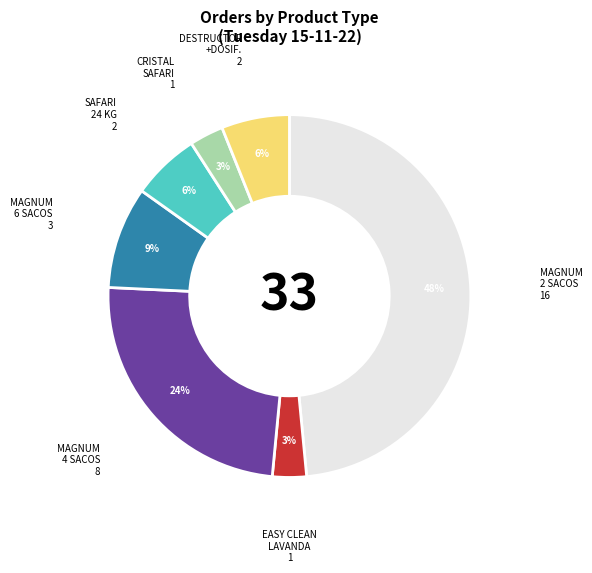

Which slice is the largest?

MAGNUM 2 SACOS